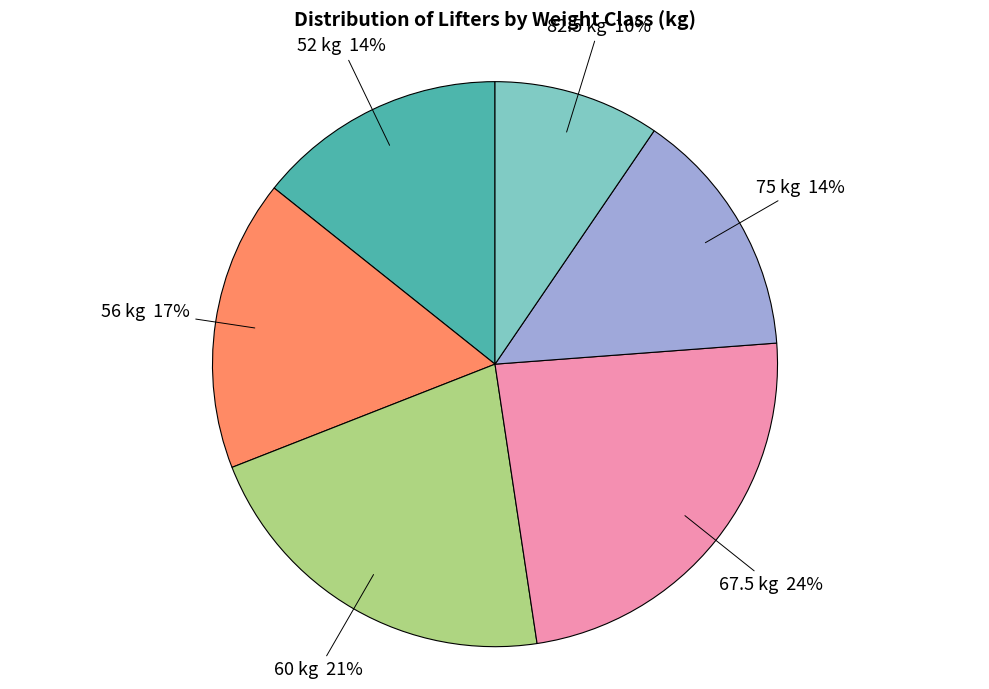

Is there a majority slice in this chart?

No